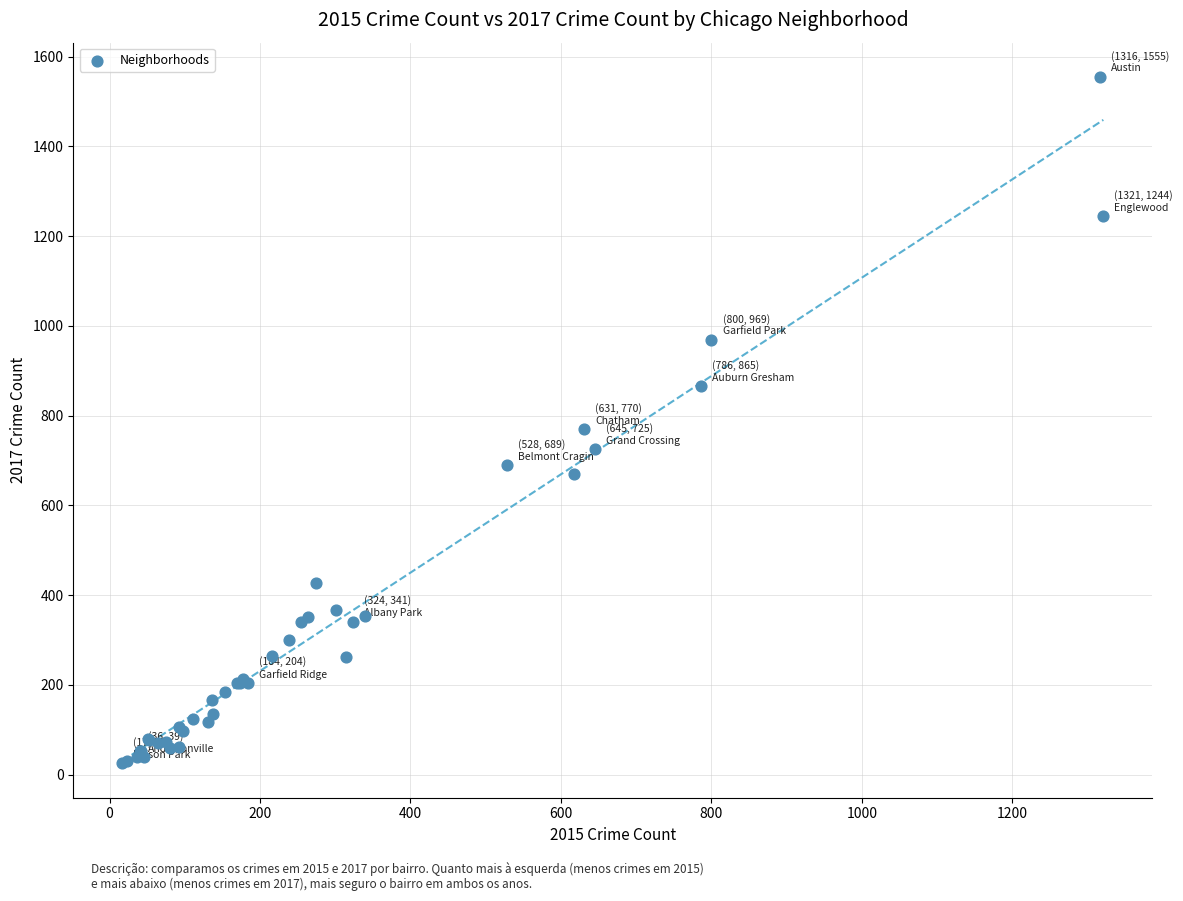

What Y value in the scatter plot is closest to 790?

770